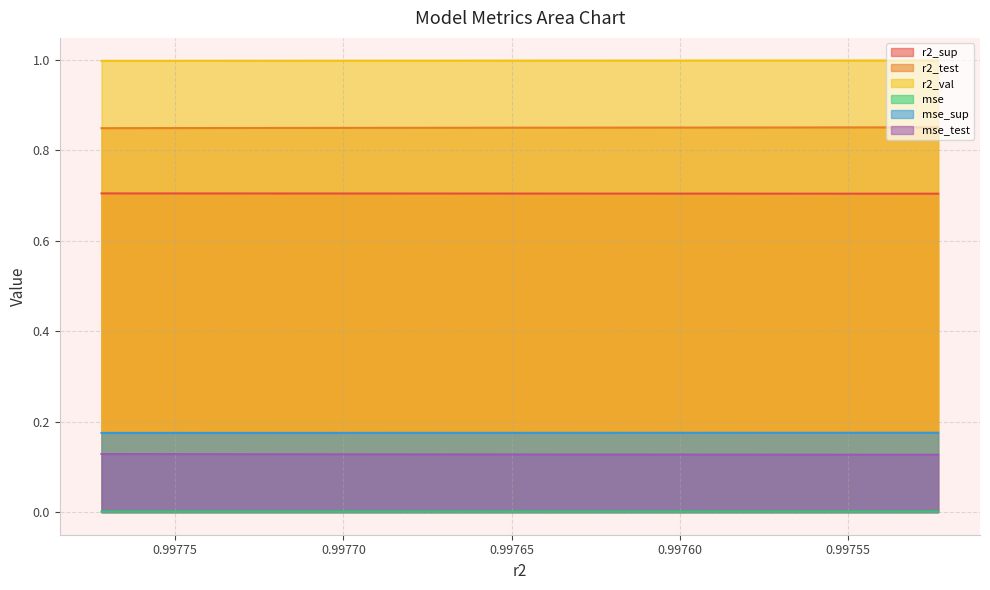

True or false: r2_sup and r2_test intersect in this chart.

False